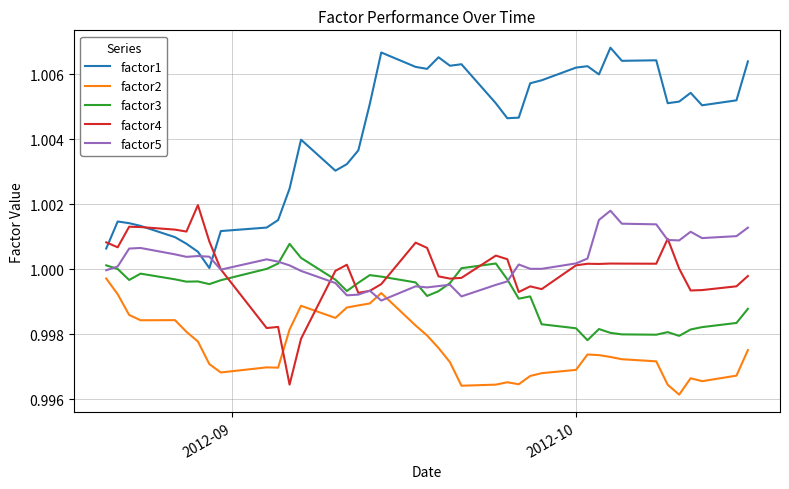

Does the chart display data point markers on the line(s)?

No